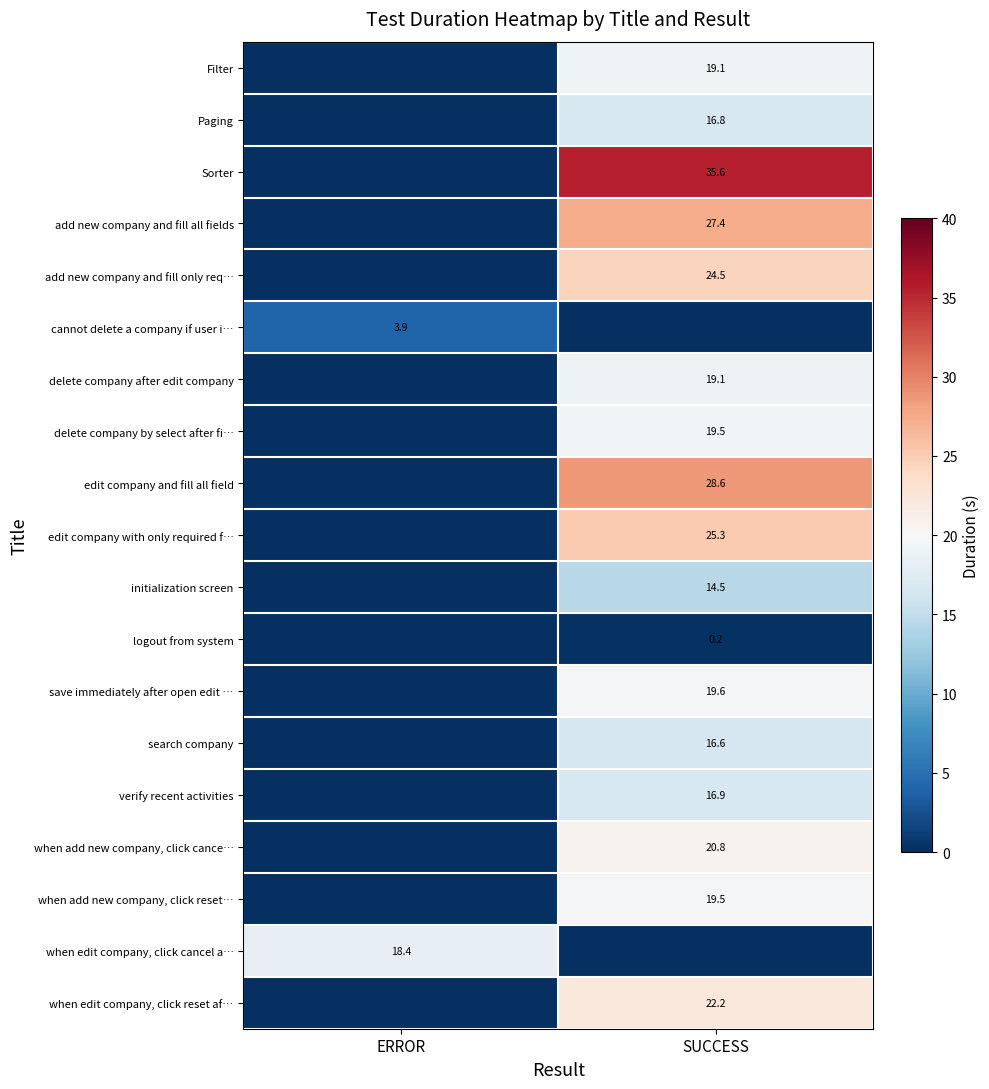

Which has a higher value, SUCCESS or ERROR?

SUCCESS